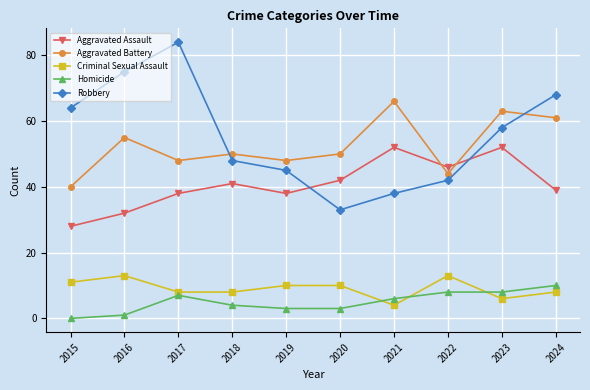

True or false: Robbery has more than 1 interior local peaks.

False